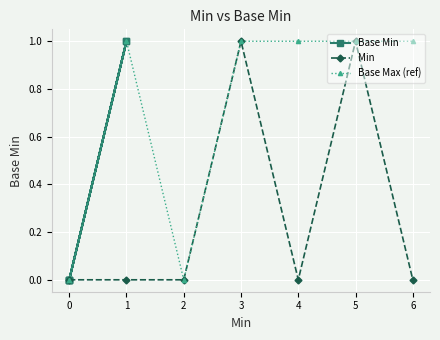

How many Base Max (ref) values are between 0 and 1?

7